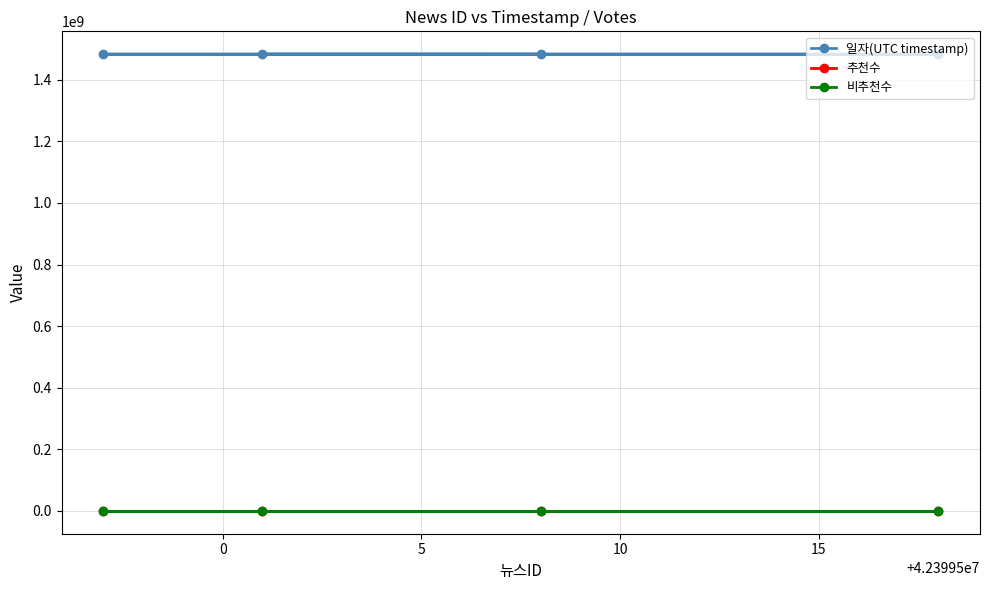

What is the approximate value of 일자(UTC timestamp) at 10, to the nearest 100?

1483012800